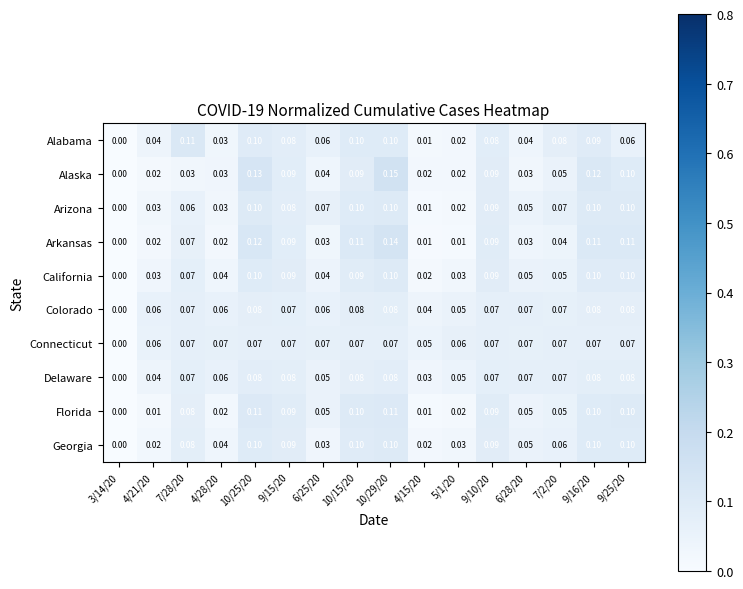

Which series has the largest range (max minus min)?

Alaska